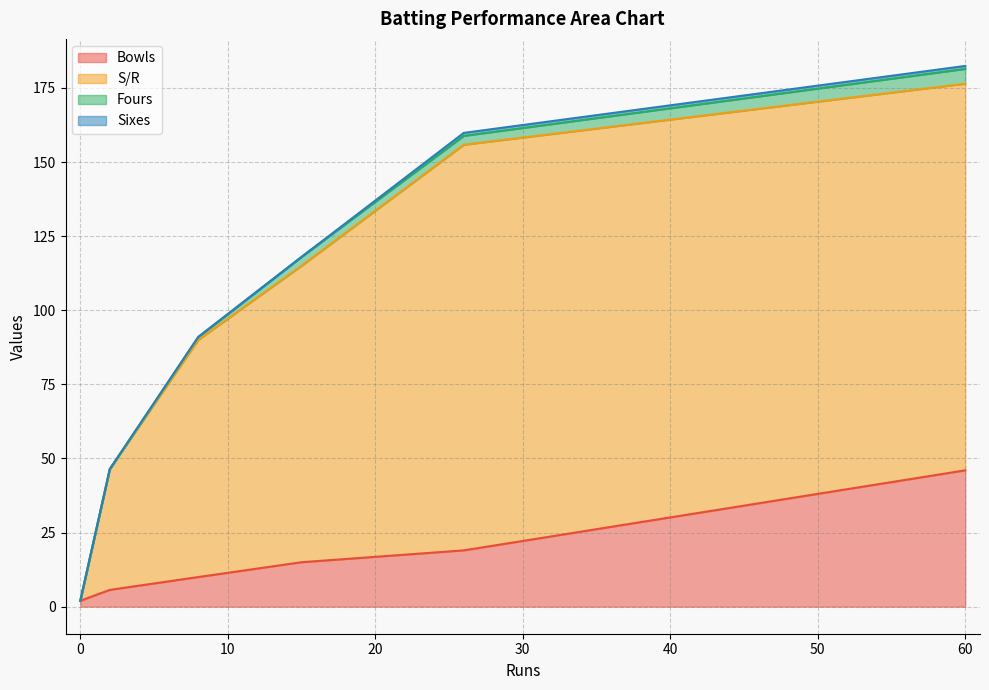

Which series has the largest total across all categories?

S/R